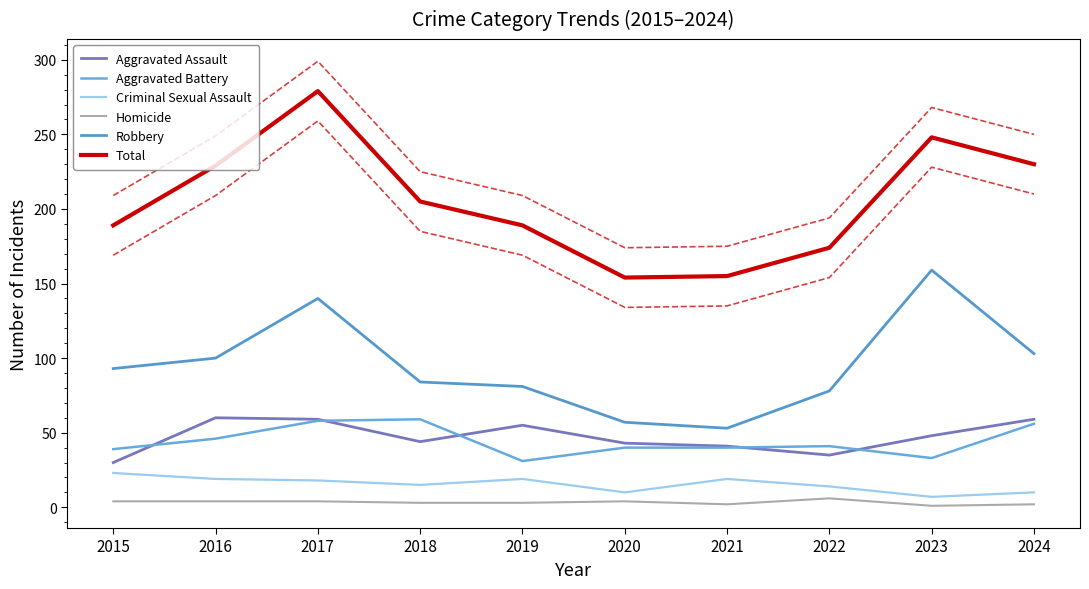

Between 2022 and 2016, which is larger?

2016